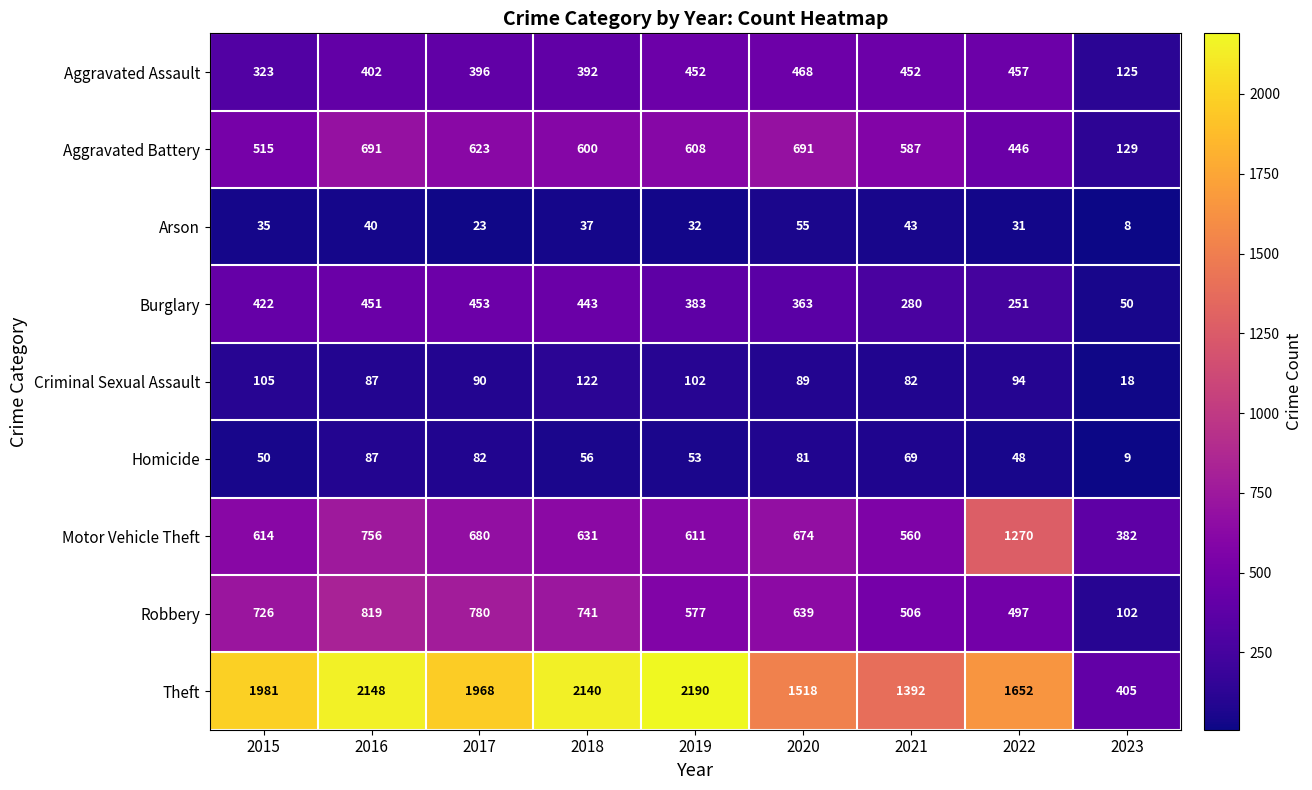

How many data points does each series have?

9